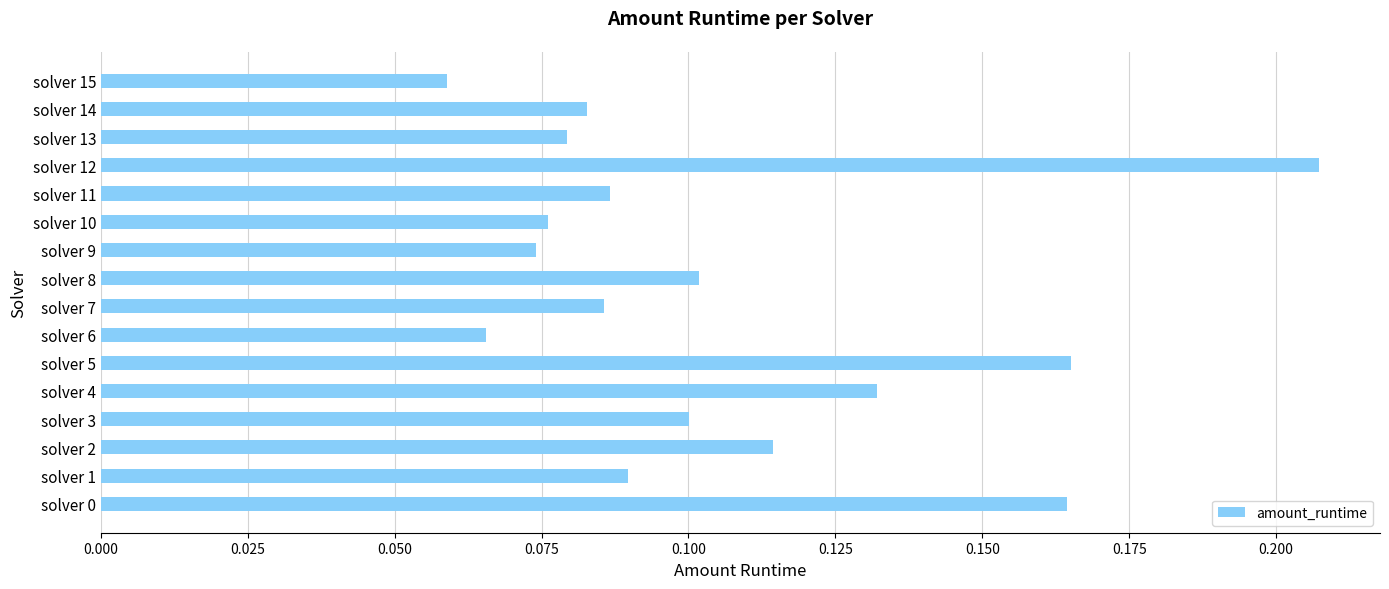

Which has a higher value, solver 12 or solver 0?

solver 12